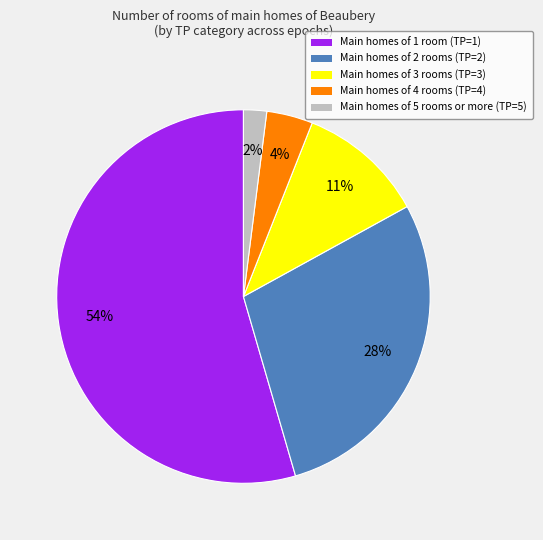

True or false: Main homes of 4 rooms (TP=4) accounts for 4% of the total.

True